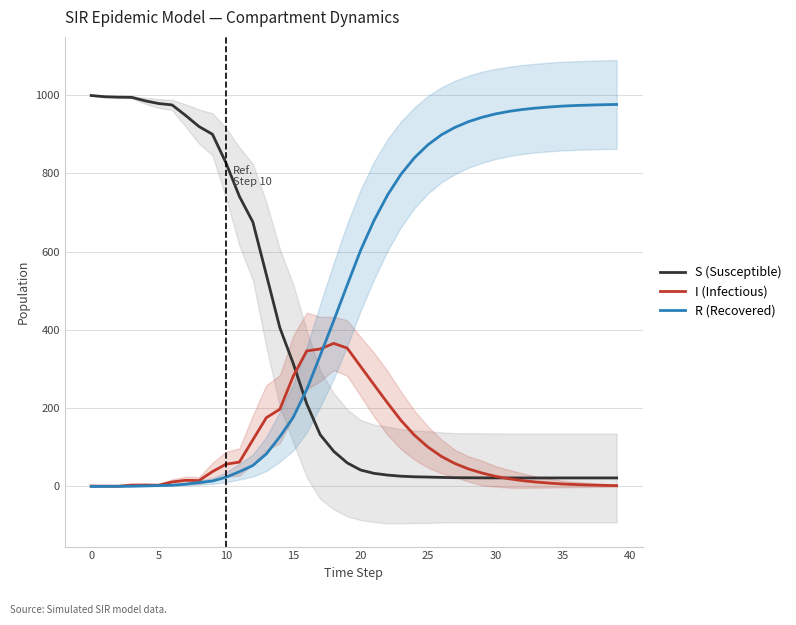

After their last crossing, which series has the higher values: I (Infectious) or R (Recovered)?

R (Recovered)